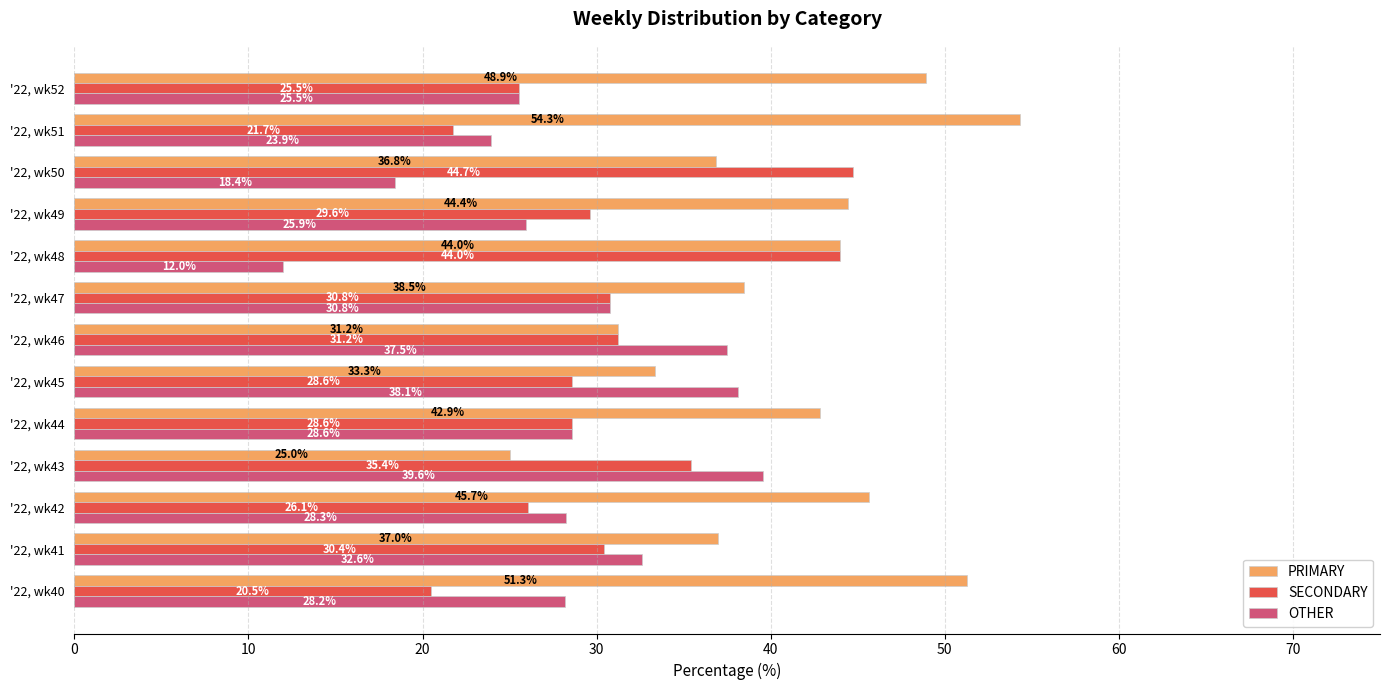

What is the average value of the OTHER series?

28.4